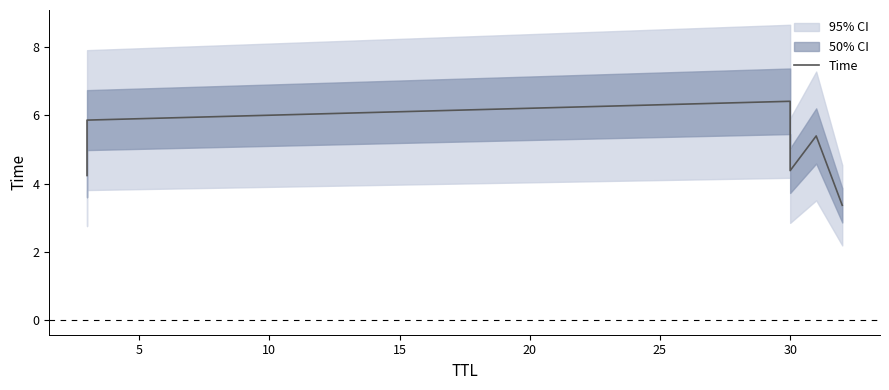

What is the difference between the maximum and minimum values?

3.1